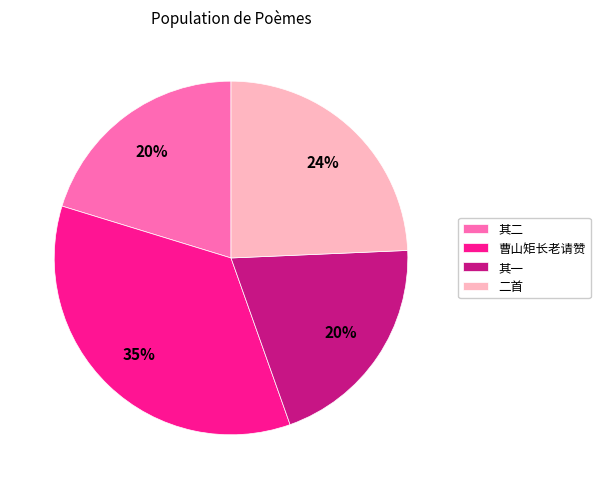

How many segments does this pie chart have?

4